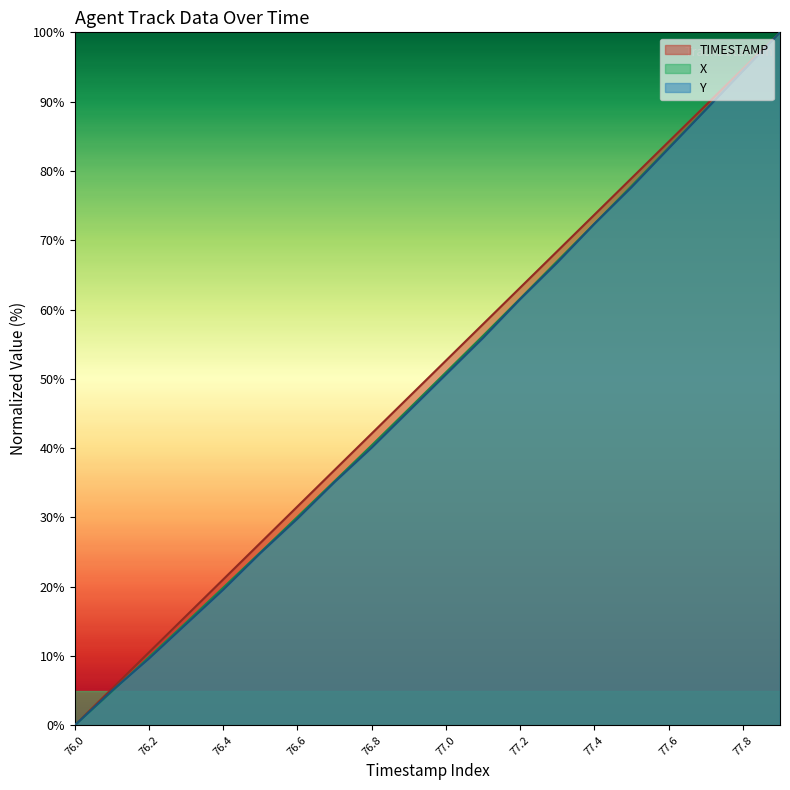

Does the chart display data point markers on the line(s)?

No